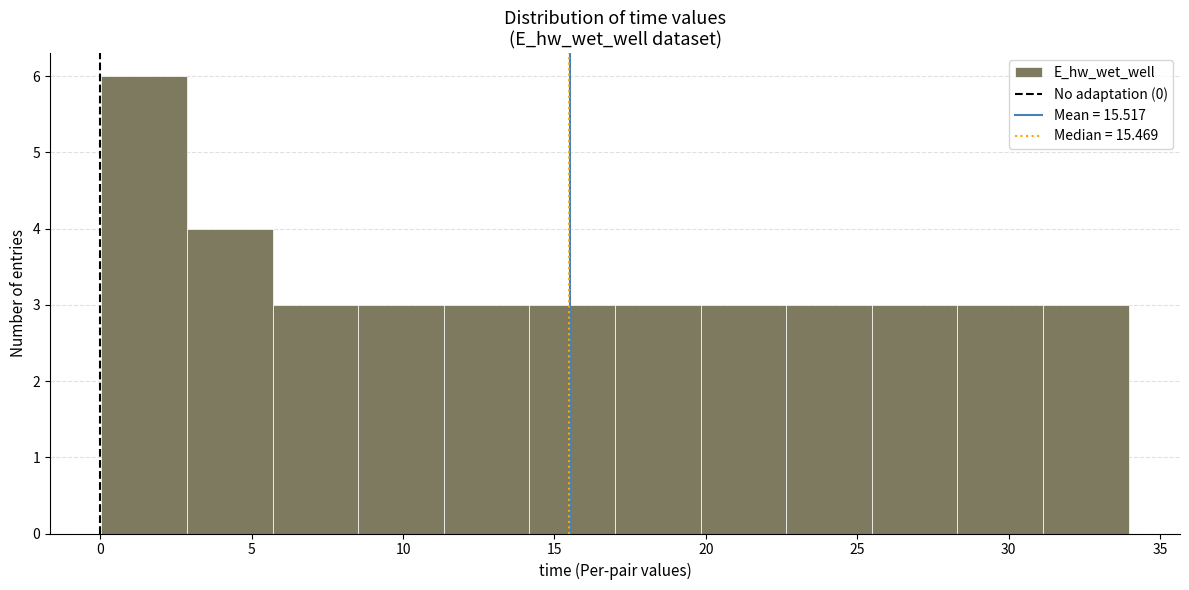

Reading left to right, transcribe this chart: for each bar, give the range it covers on the x-axis and its height. Neither the bar edges nor the heights are printed on the chart, so give them approximately, as read against the axes.

0.0 to 3.0: 6
3.0 to 5.5: 4
5.5 to 8.5: 3
8.5 to 11.5: 3
11.5 to 14.0: 3
14.0 to 17.0: 3
17.0 to 20.0: 3
20.0 to 22.5: 3
22.5 to 25.5: 3
25.5 to 28.5: 3
28.5 to 31.0: 3
31.0 to 34.0: 3